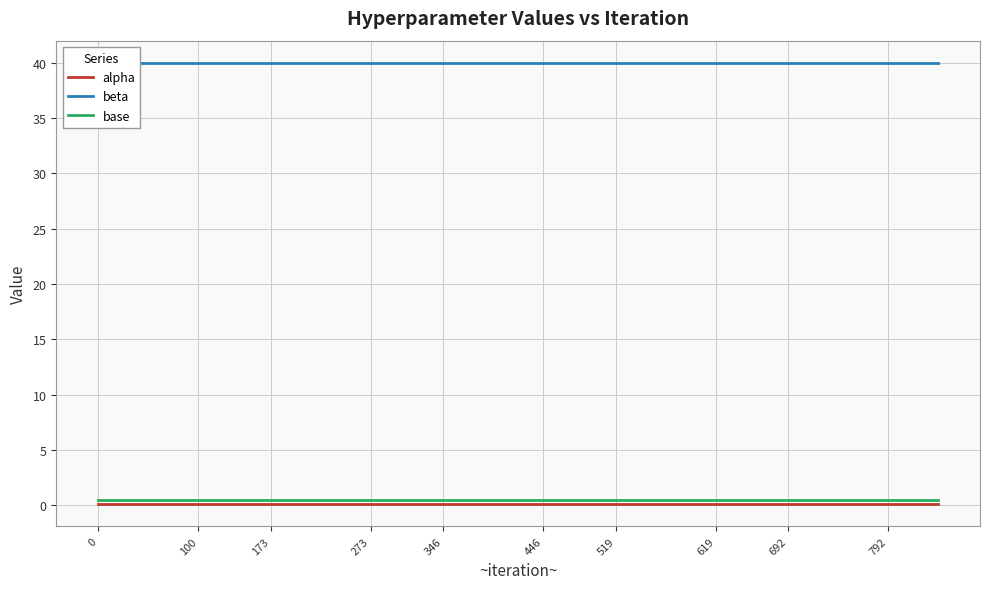

True or false: alpha has a value of 0.1 at 692.

True